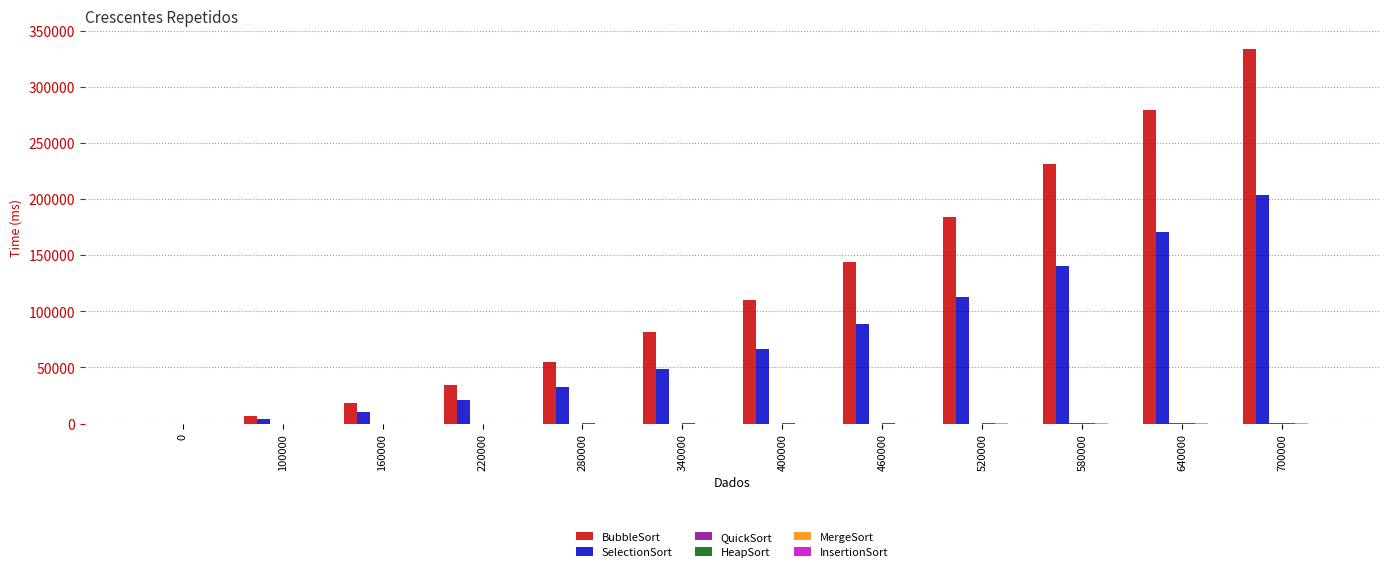

True or false: SelectionSort has a value of 140322.7 at 580000.

True